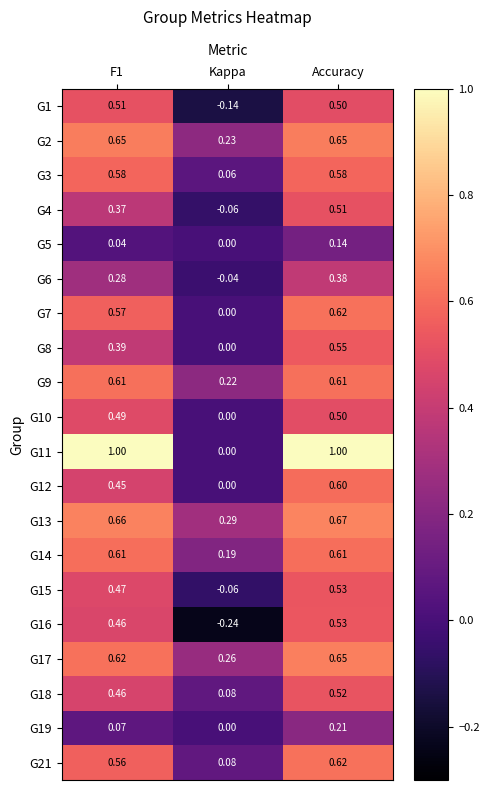

At which category is the sum across all series the highest?

Accuracy